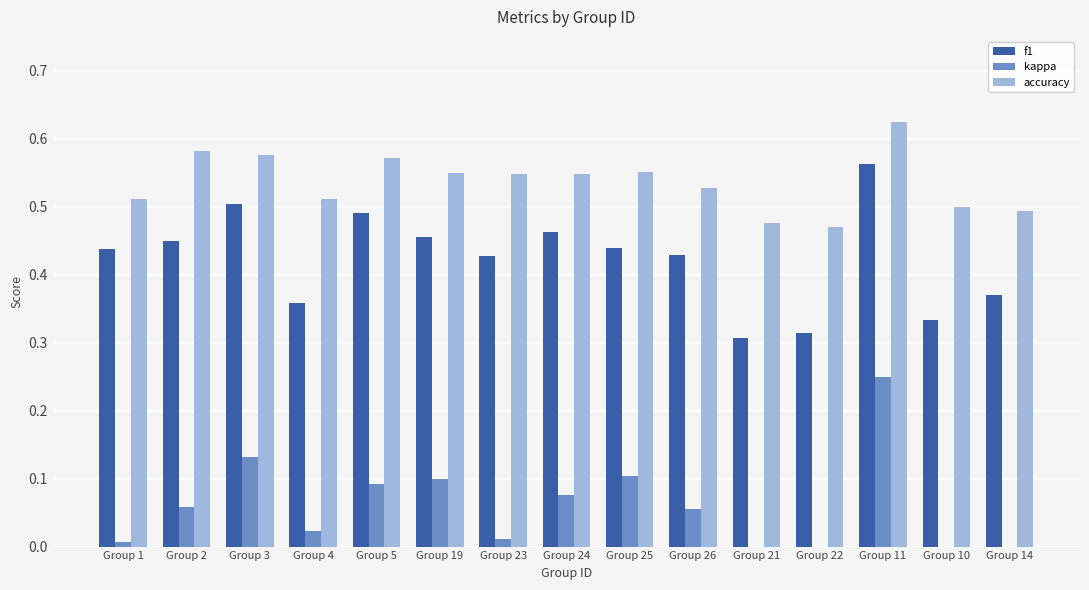

What is the total value across all series at Group 11?

1.4